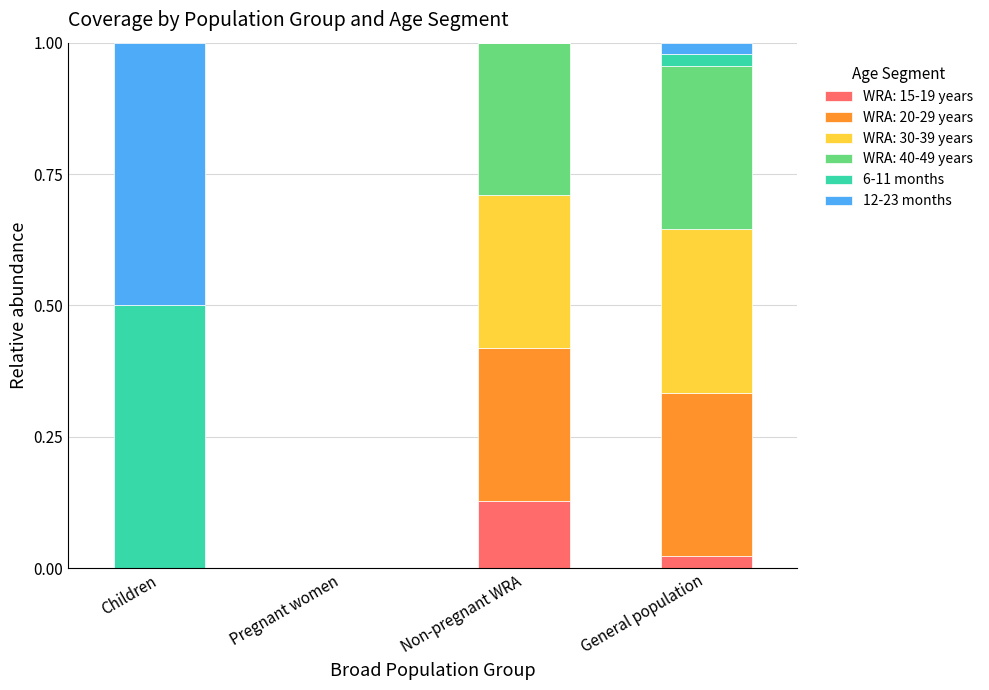

Are the bars horizontal?

No